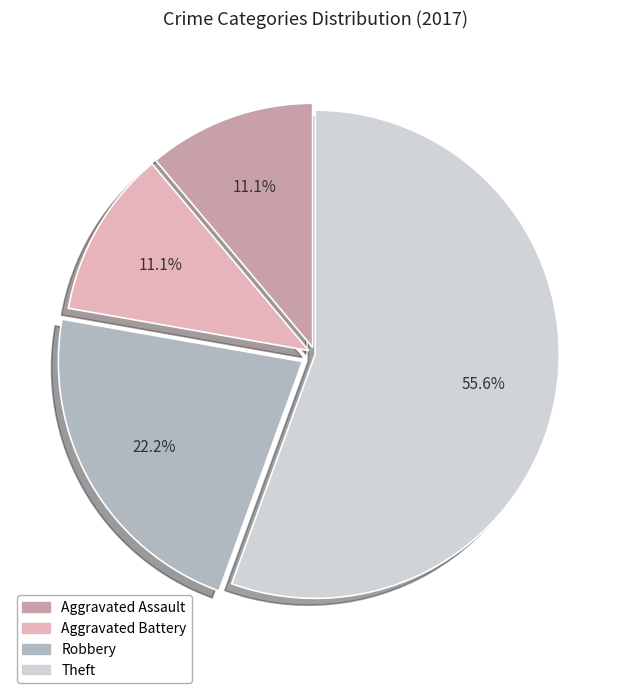

What is the ratio of the value at Theft to the value at Aggravated Battery?

5.0